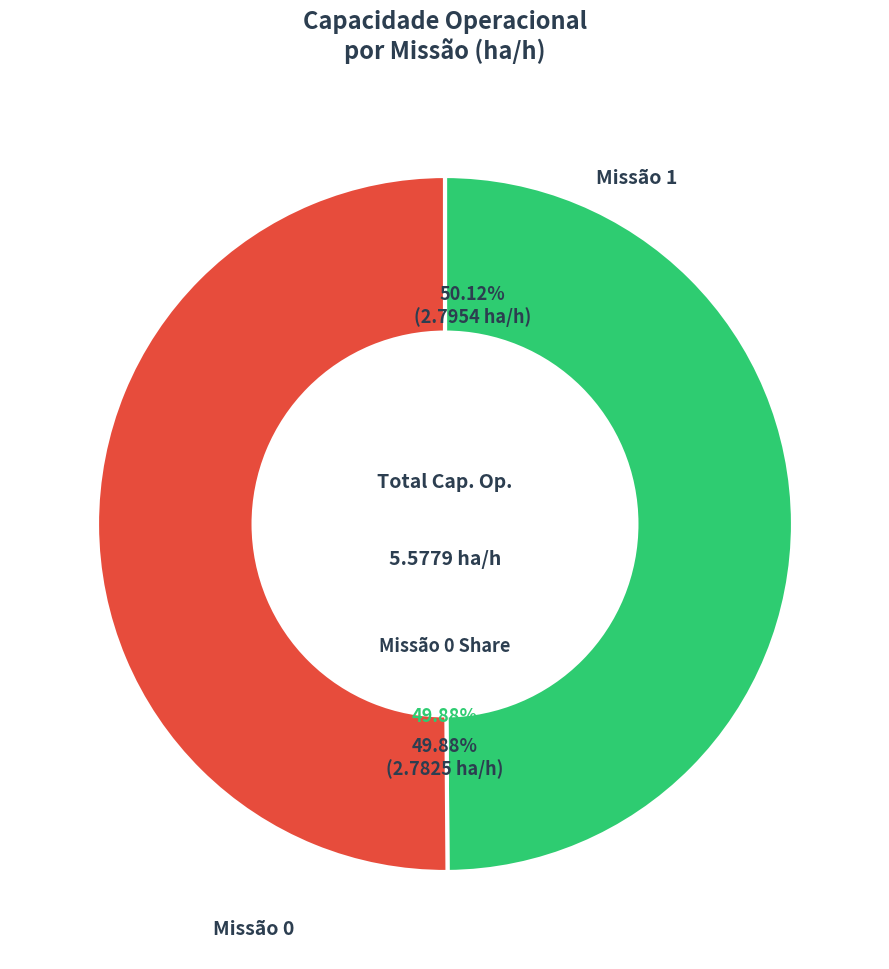

Is the sum of 0 and 1 greater than half?

Yes